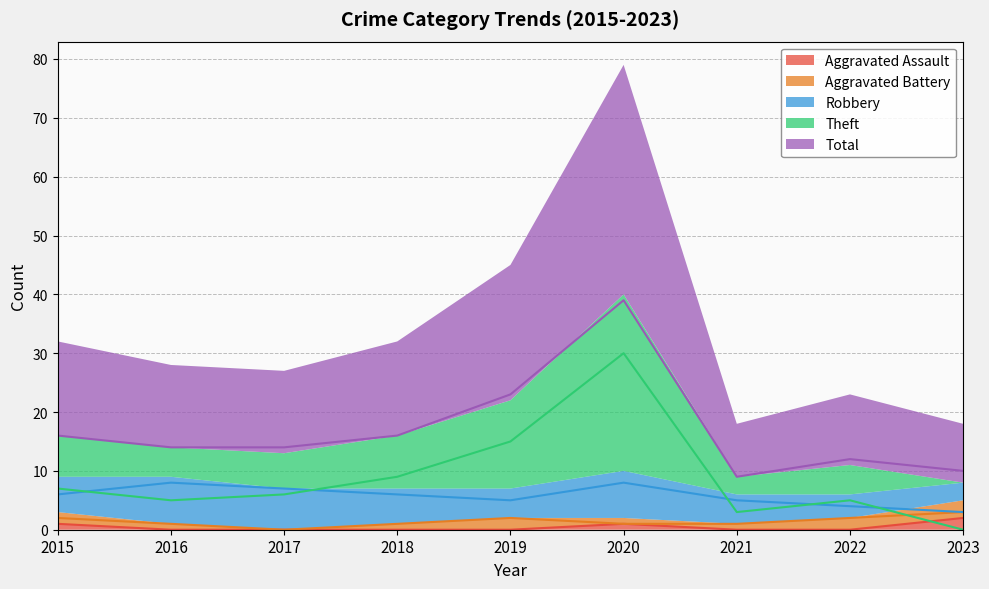

In Theft, how many points are lower than both neighbors (excluding endpoints)?

2